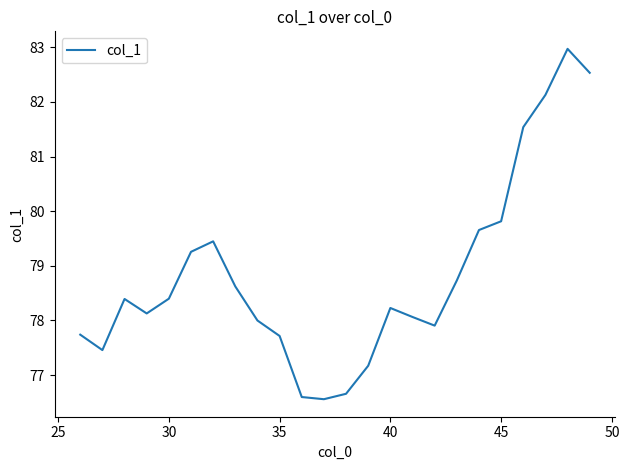

What is the difference between the maximum and minimum values?

6.4